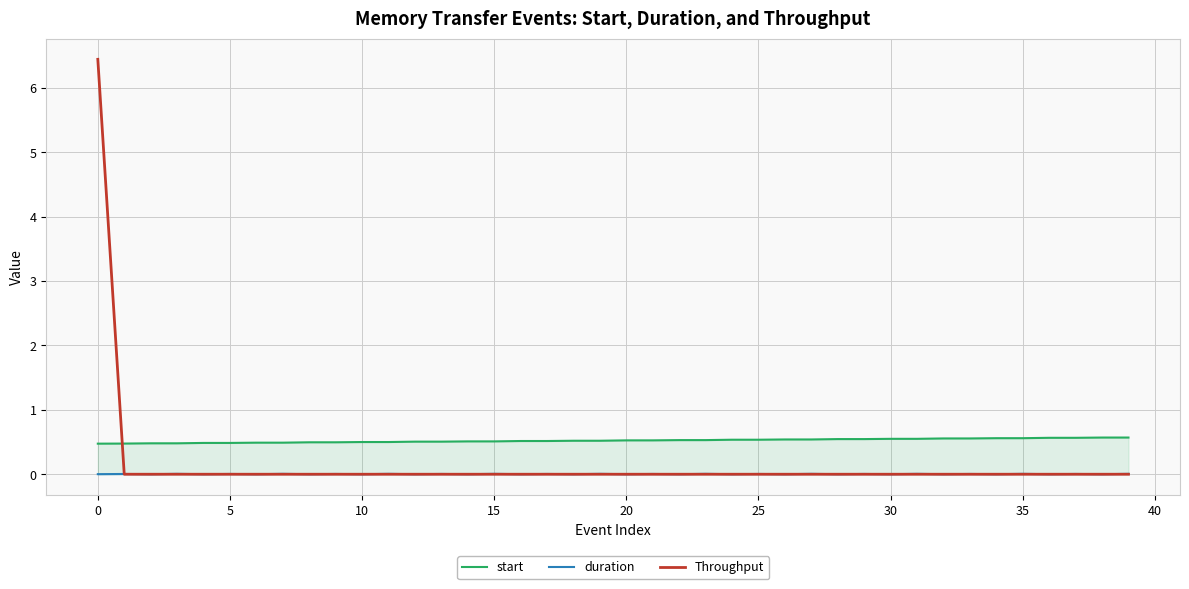

List the series in order of their peak value, highest first.

Throughput, start, duration